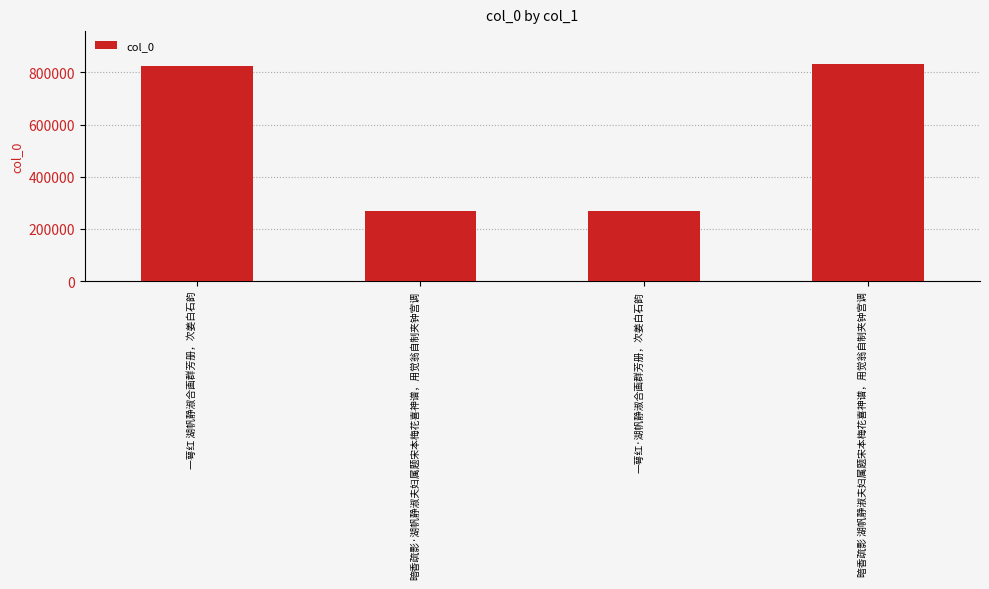

What is the average value?

548386